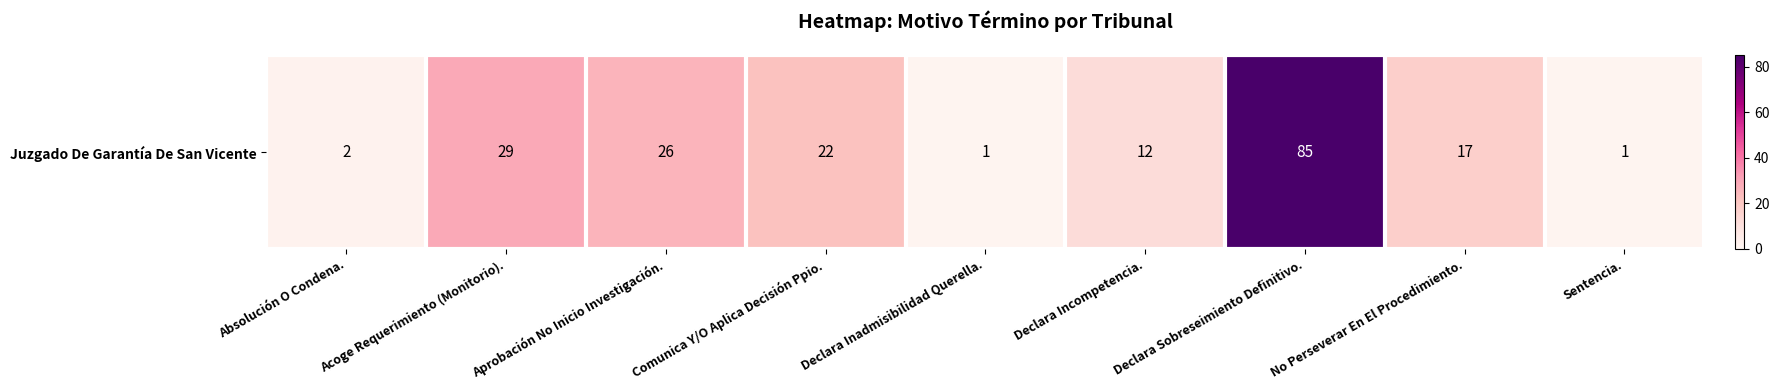

What is the minimum value shown in the chart?

1